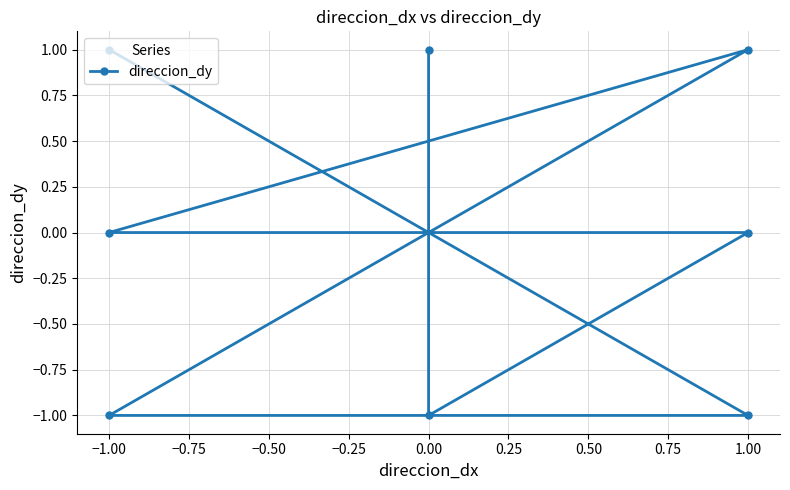

The chart shows a value of 1 at 0.00. True or false?

False